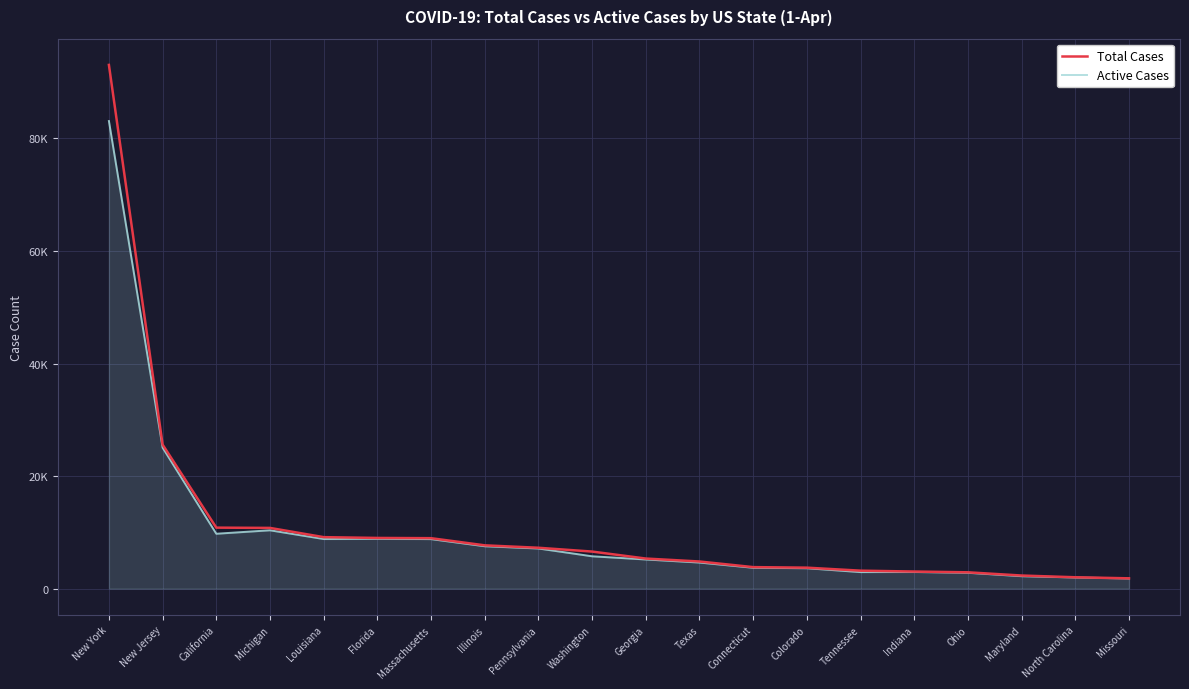

True or false: Active Cases and Total Cases cross at least once.

False